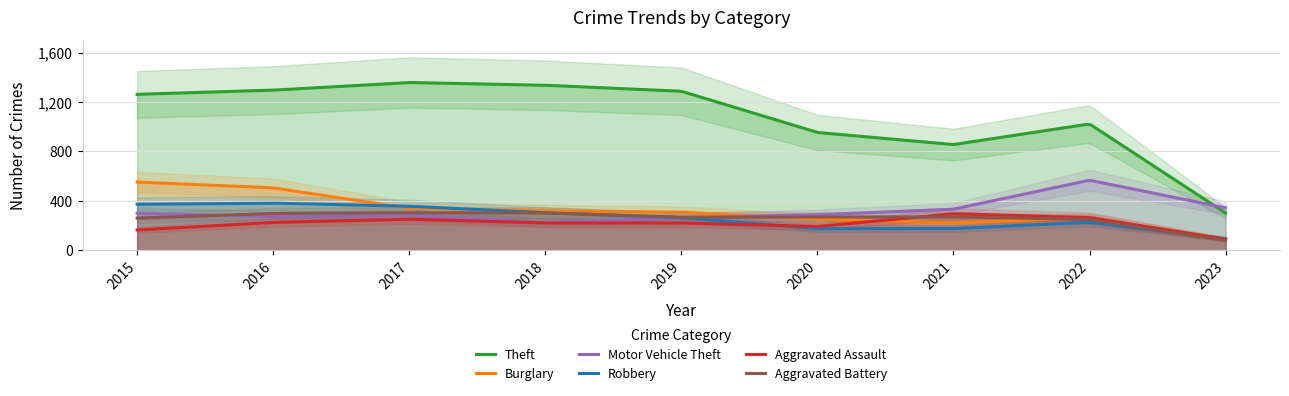

What is the average value of the Motor Vehicle Theft series?

318.9